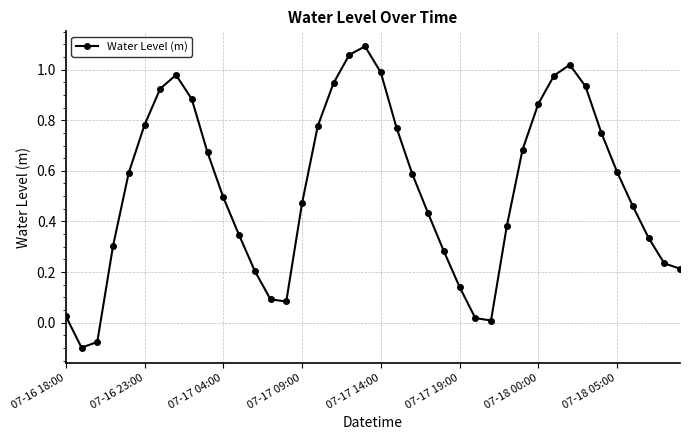

What is the difference between the second highest and minimum values?

1.2